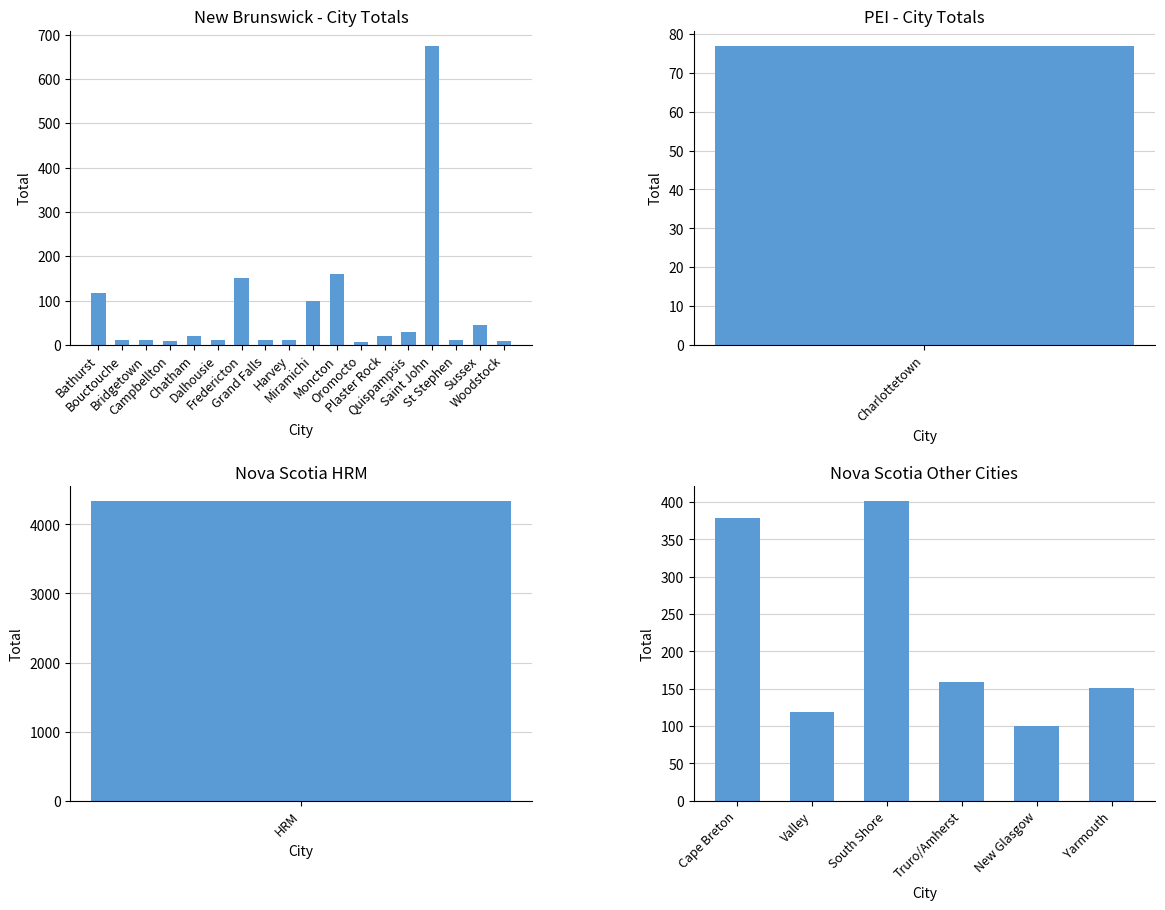

At which category does the chart reach its minimum across all series?

Oromocto